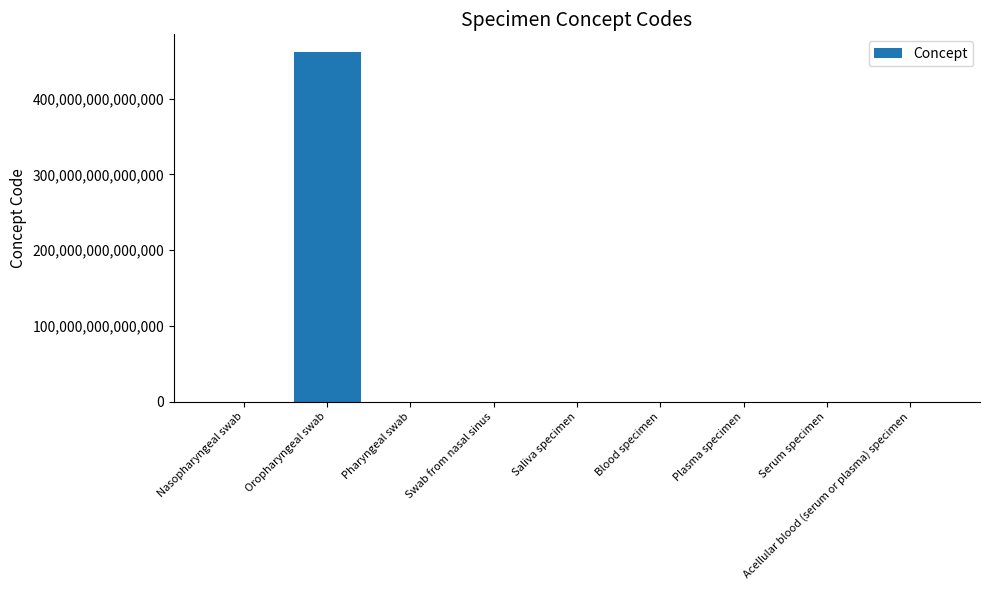

At which category does the chart reach its peak across all series?

Oropharyngeal swab